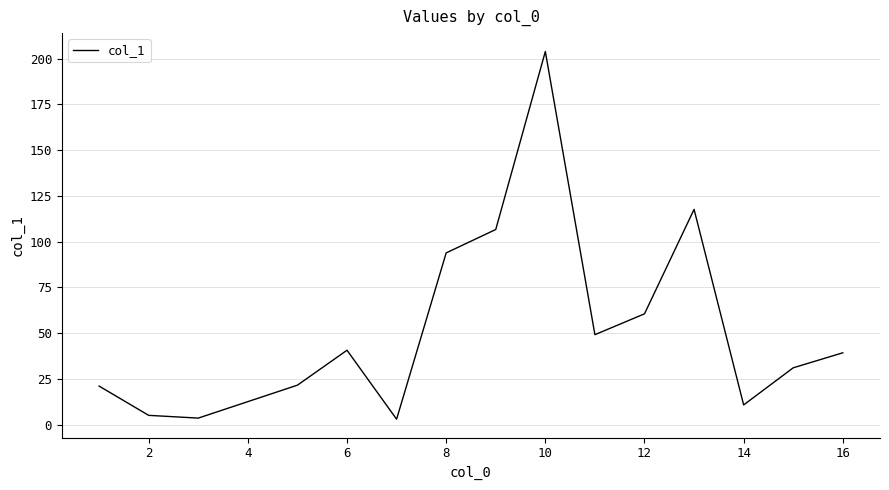

What is the greatest value displayed?

203.9